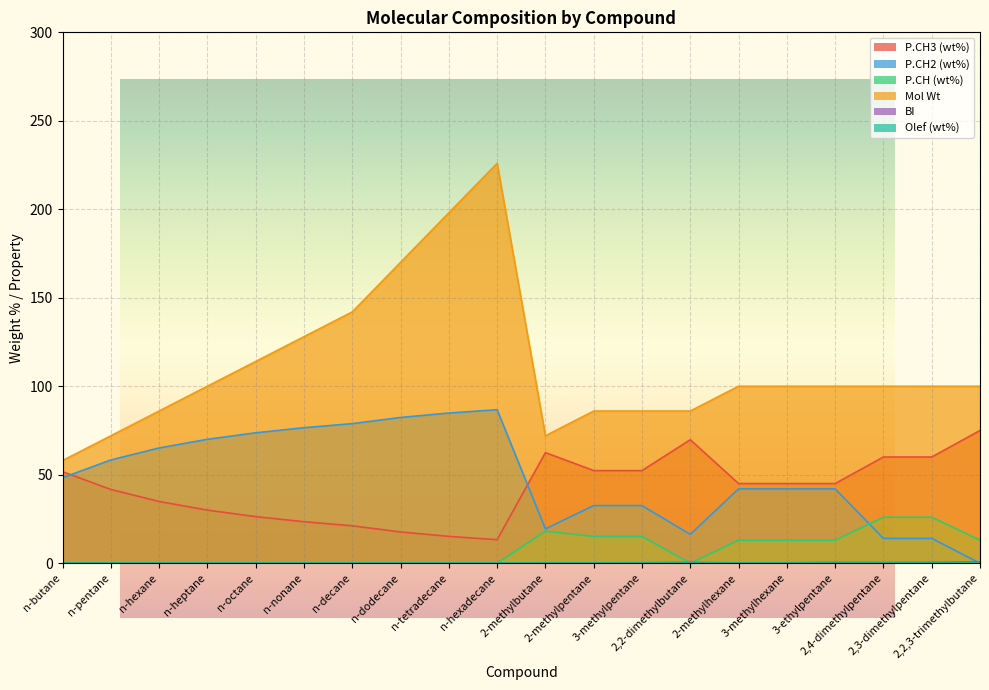

True or false: BI has a value of 0.3 at n-nonane.

False